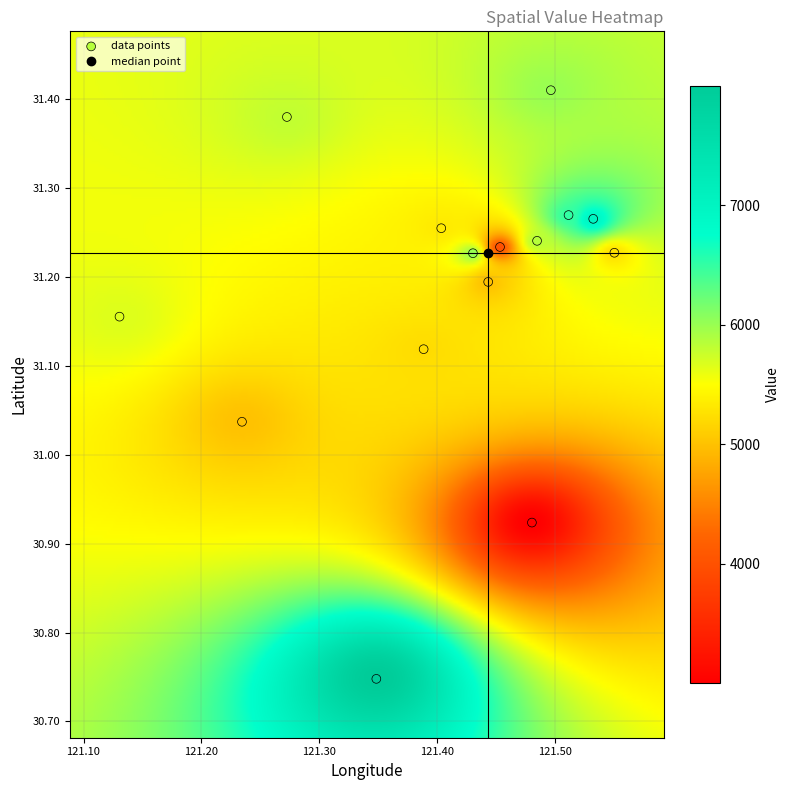

What is the range of Y values (max minus min)?

0.7